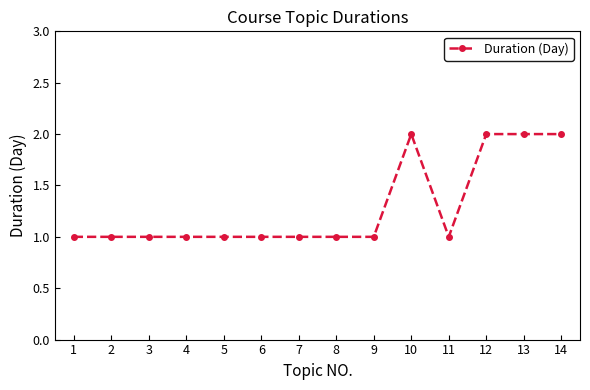

What is the maximum value shown in the chart?

2